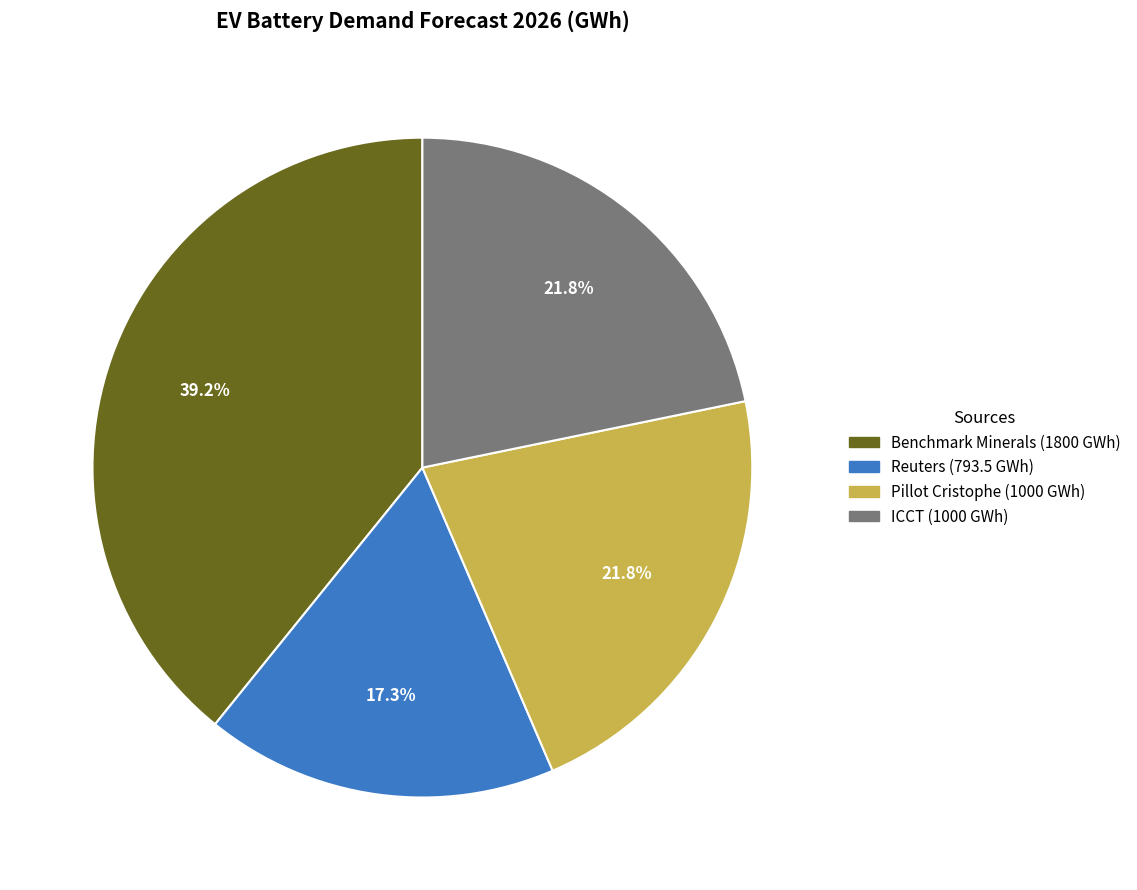

To the nearest percent, what percentage of the pie is Reuters?

17%